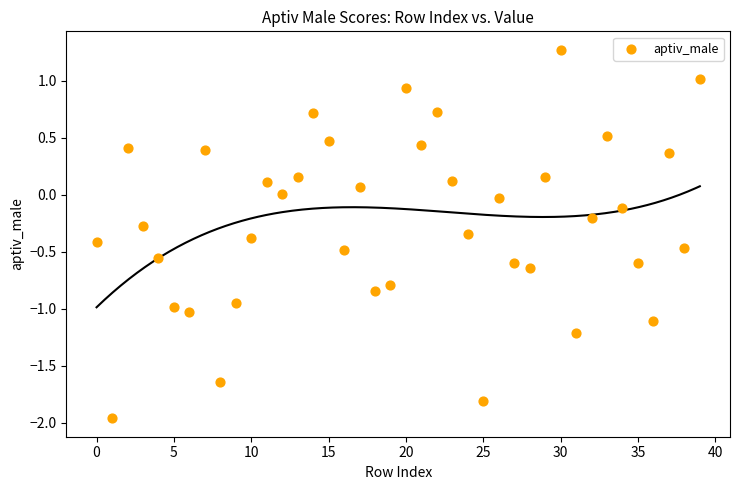

What is the range of Y values (max minus min)?

3.2